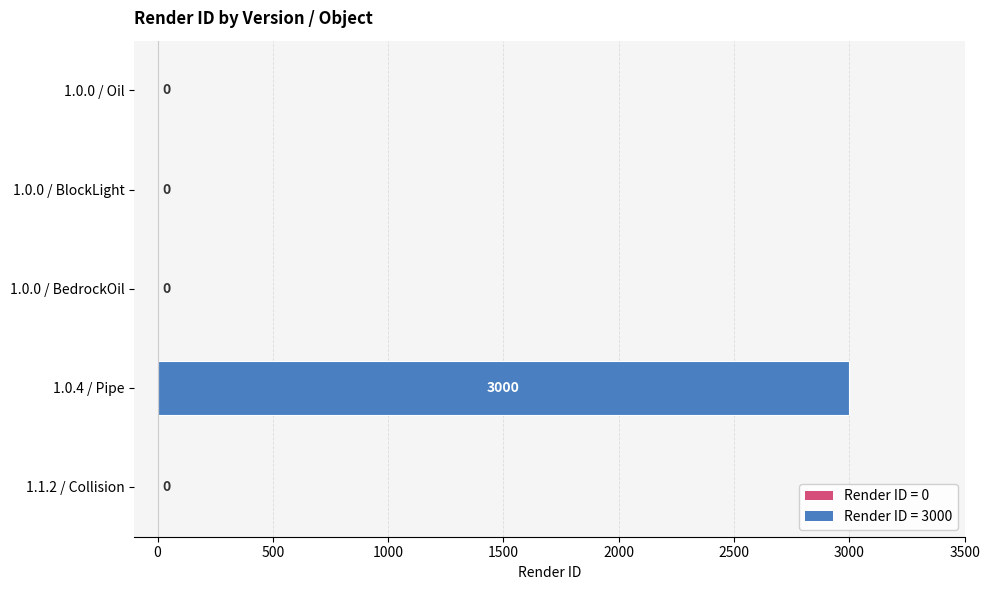

Which has a higher value, 1.0.0 / Oil or 1.0.4 / Pipe?

1.0.4 / Pipe